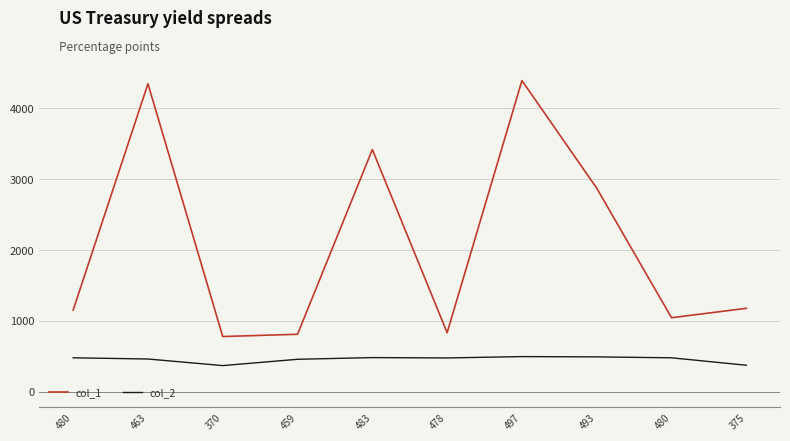

Is the value of col_2 at 370 greater than the value of col_1 at 483?

No